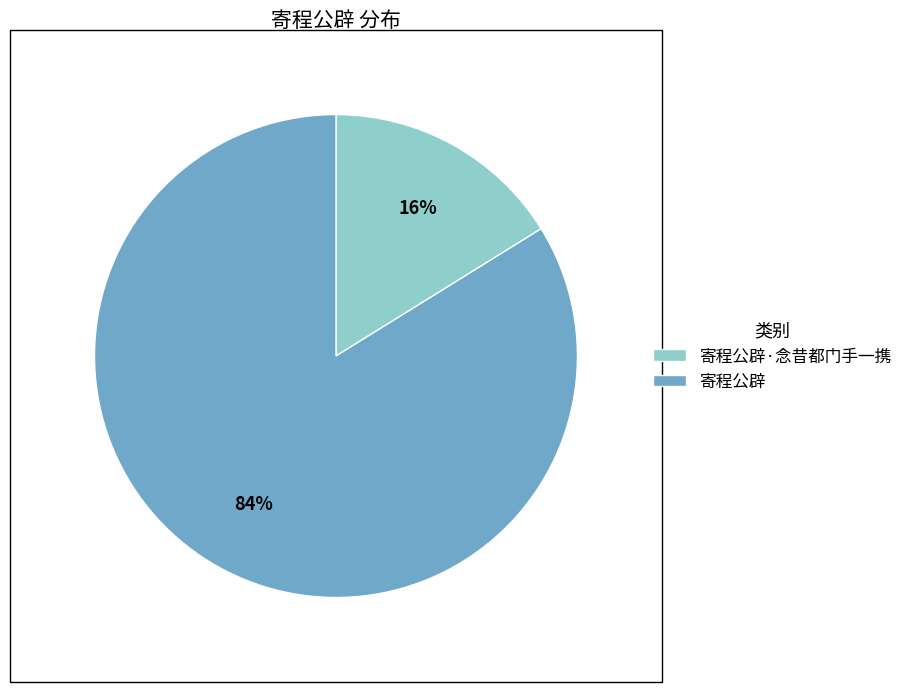

Which category has the biggest portion of the pie?

寄程公辟